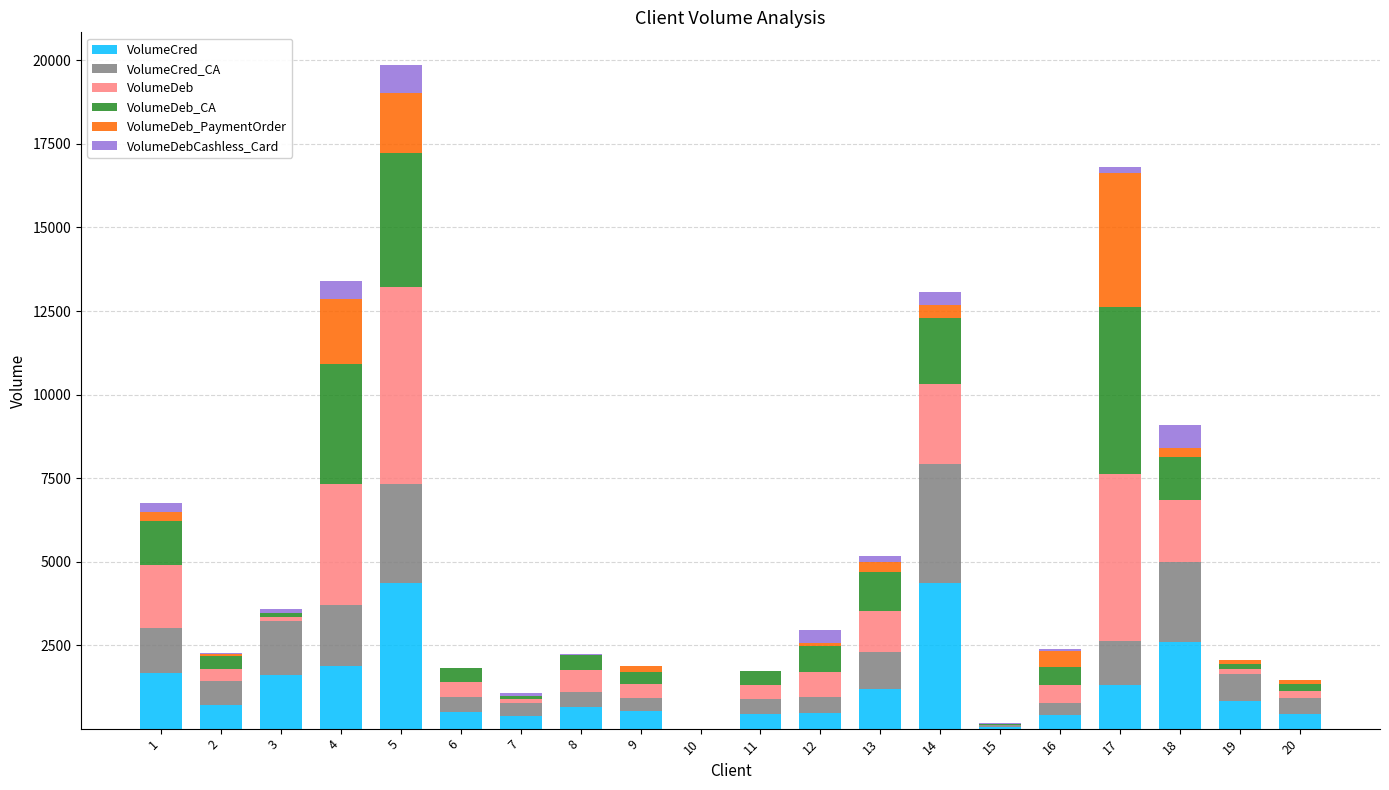

At which category is the sum across all series the highest?

5